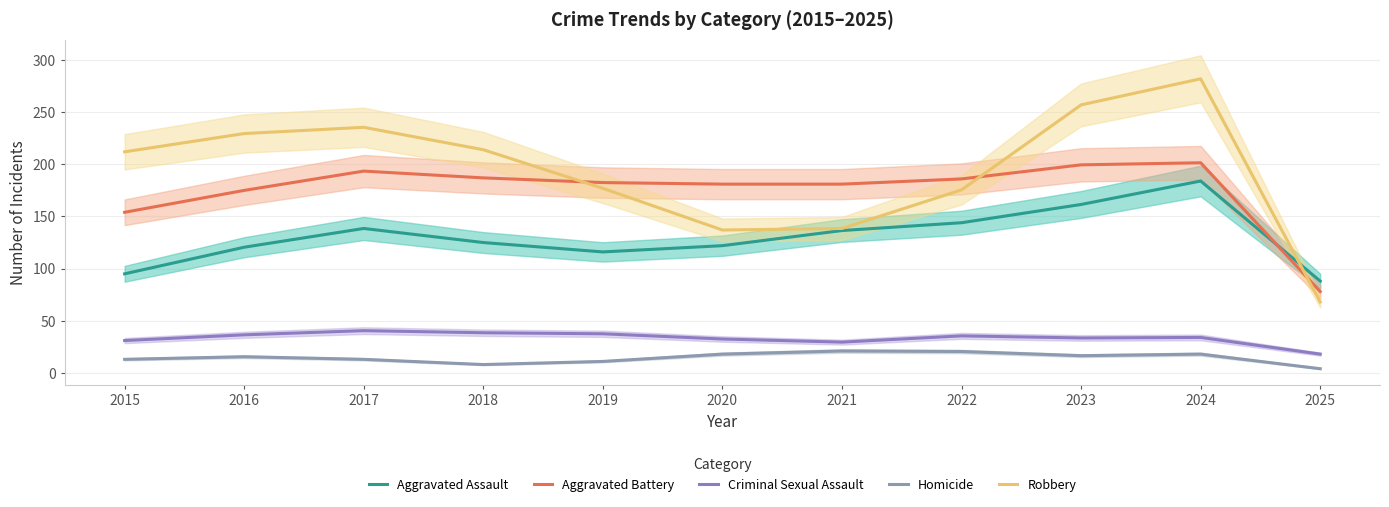

The value of Homicide at 2022 is 34.3. True or false?

False